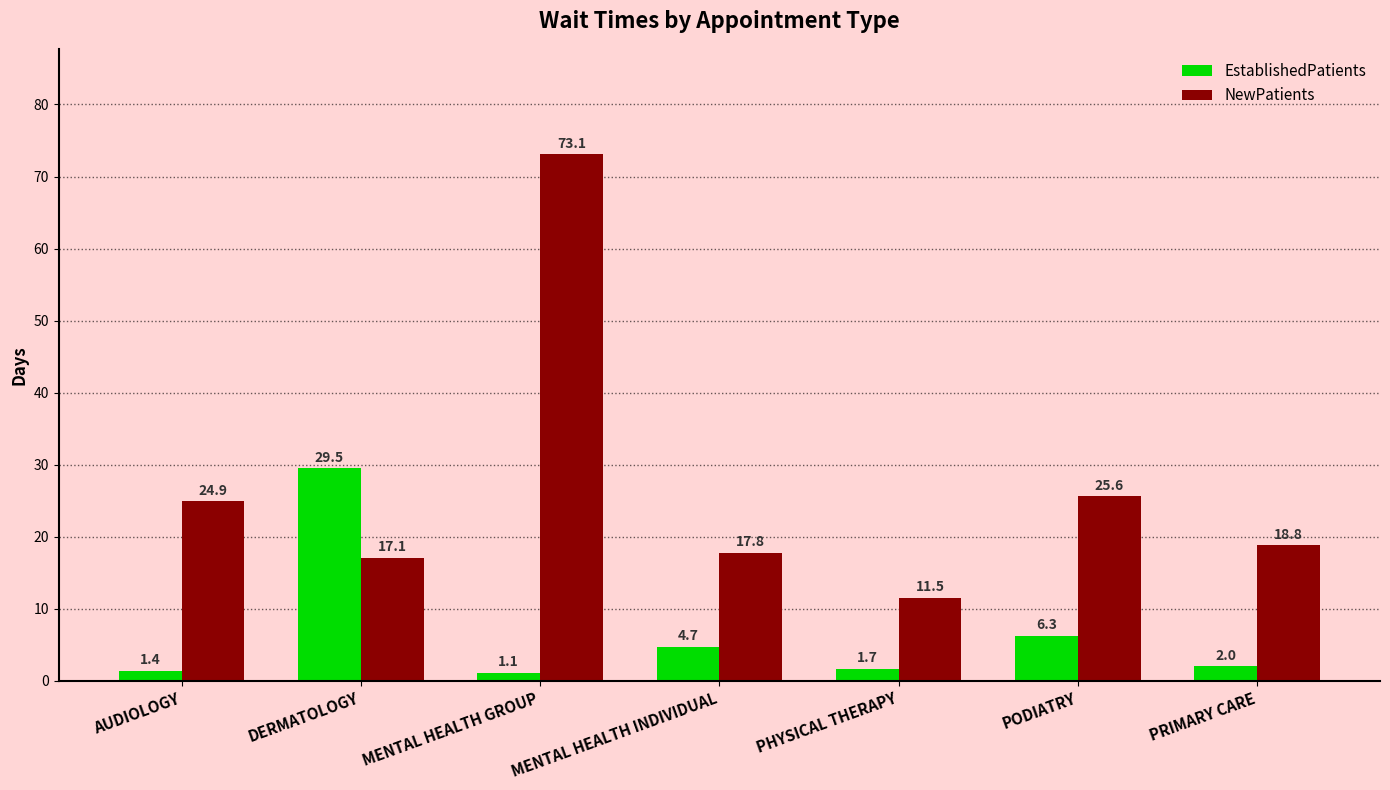

Between PHYSICAL THERAPY and PODIATRY, which series saw the biggest shift?

NewPatients